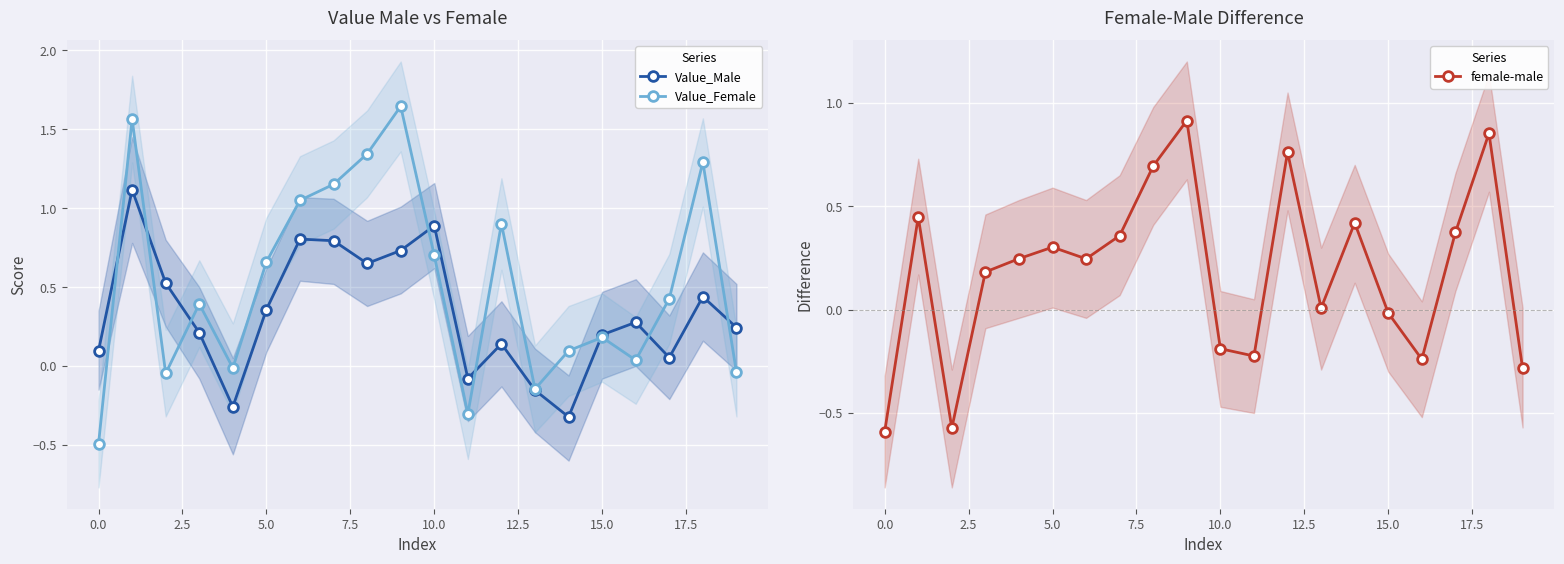

Which series has the widest spread of values?

Value_Female